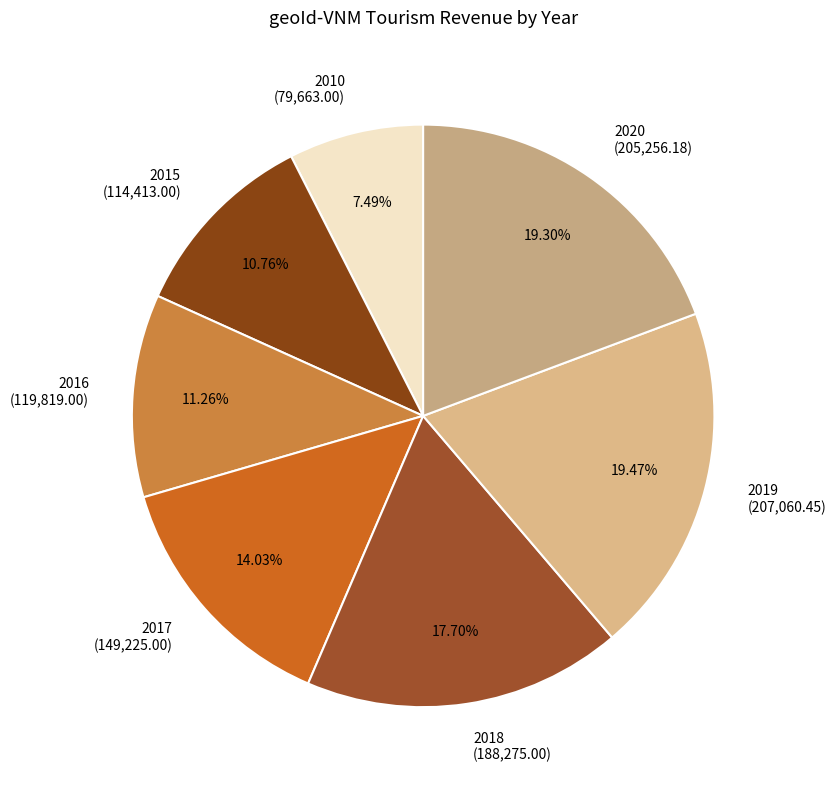

Does 2015 account for over 50% of the chart?

No